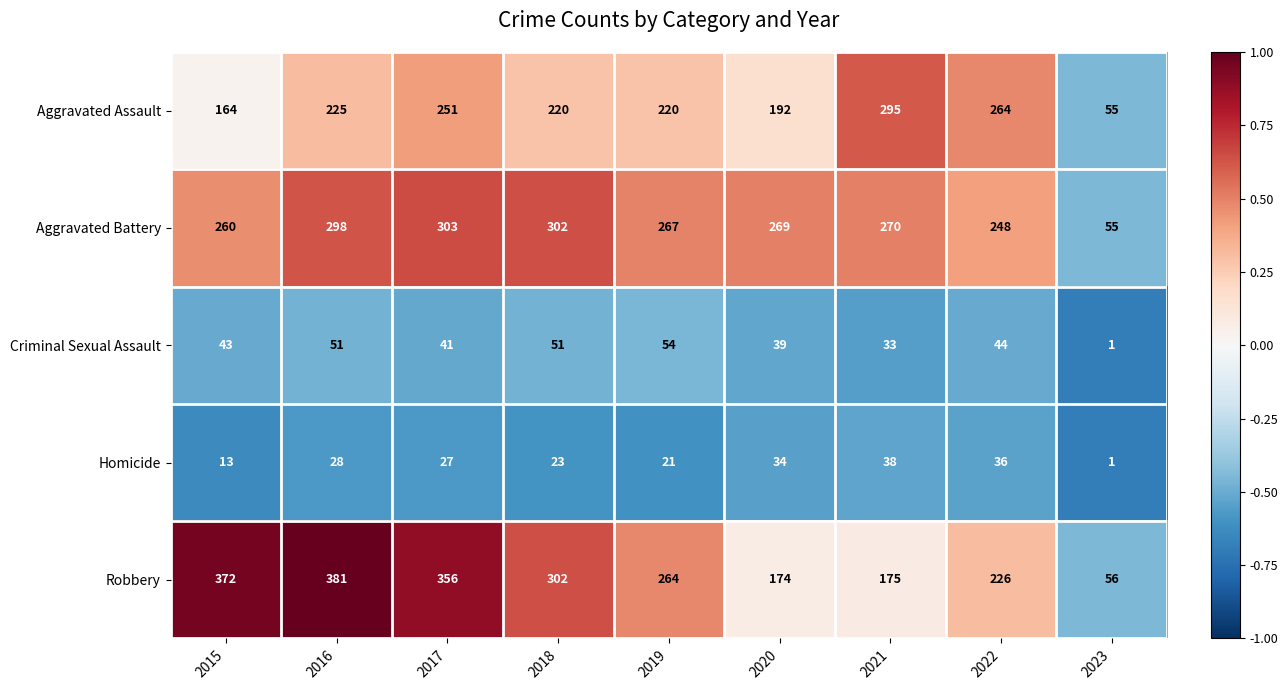

Which series has the largest range (max minus min)?

Robbery